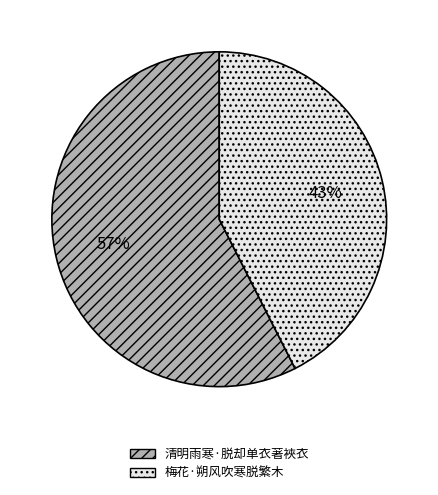

The 清明雨寒·脱却单衣著裌衣 slice represents 65% of the pie. True or false?

False